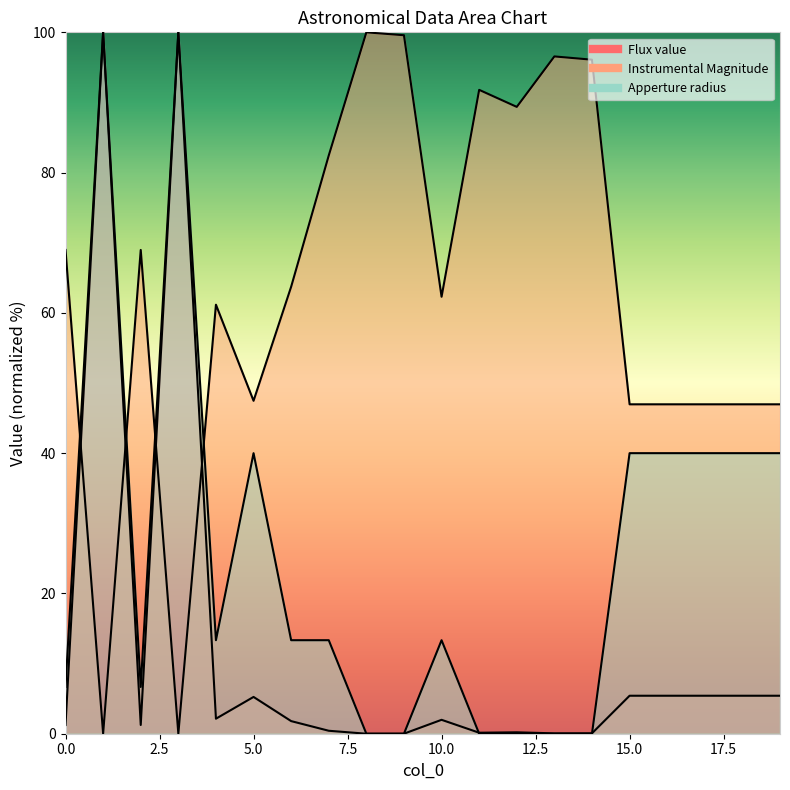

Reading left to right, list all the values displayed in this chart.

Flux value: 1.2	100.0	1.2	100.0	2.1	5.2	1.8	0.4	0.0	0.0	2.0	0.1	0.2	0.1	0.1	5.4	5.4	5.4	5.4	5.4
Instrumental Magnitude: 69.0	0.0	69.0	0.0	61.2	47.5	63.7	82.4	100.0	99.6	62.3	91.8	89.4	96.6	96.1	47.0	47.0	47.0	47.0	47.0
Apperture radius: 6.7	100.0	6.7	100.0	13.3	40.0	13.3	13.3	0.0	0.0	13.3	0.0	0.0	0.0	0.0	40.0	40.0	40.0	40.0	40.0